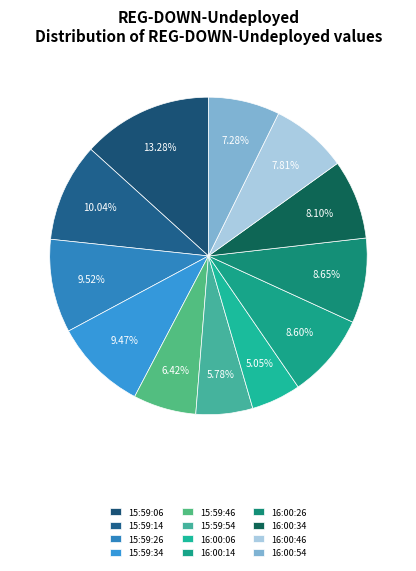

Is there a majority slice in this chart?

No